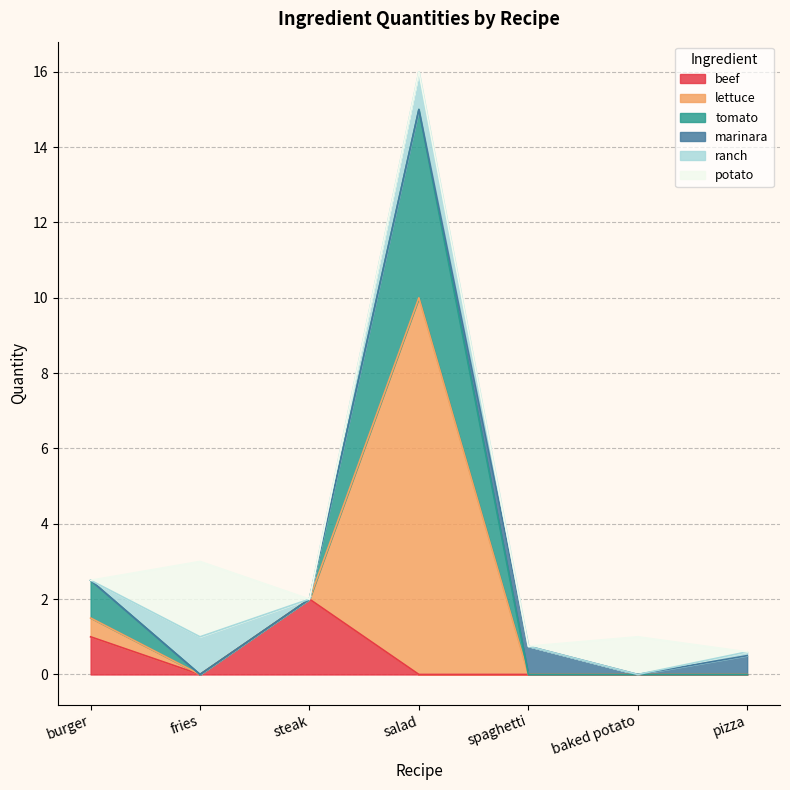

The value of lettuce at burger is 1.5. True or false?

False